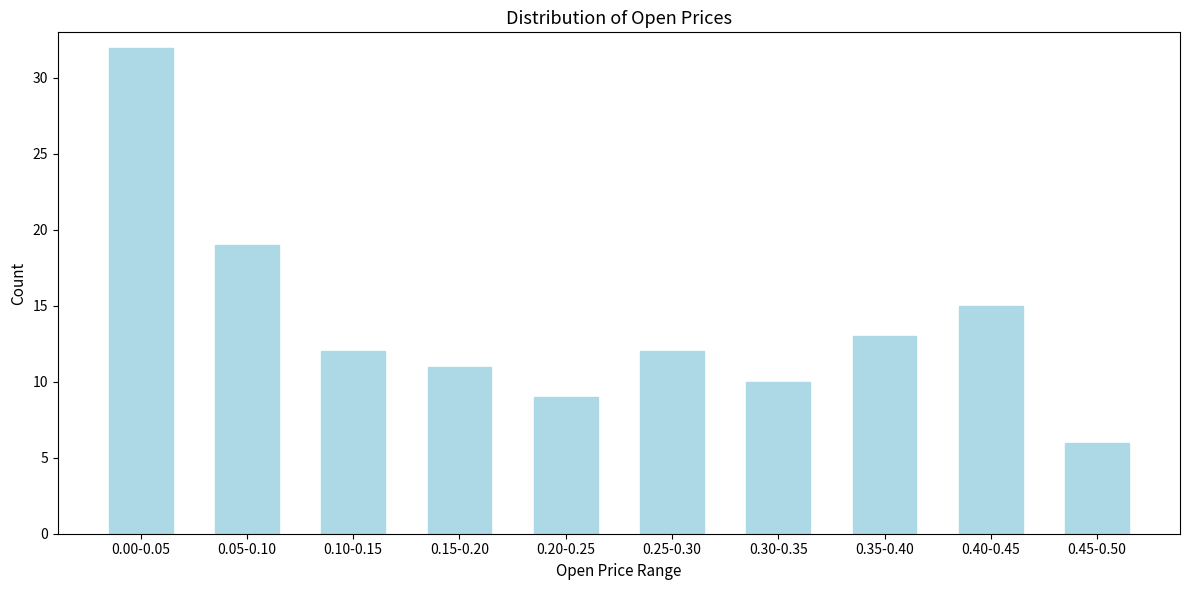

Reading left to right, list all the values displayed in this chart.

0.00-0.05=32	0.05-0.10=19	0.10-0.15=12	0.15-0.20=11	0.20-0.25=9	0.25-0.30=12	0.30-0.35=10	0.35-0.40=13	0.40-0.45=15	0.45-0.50=6